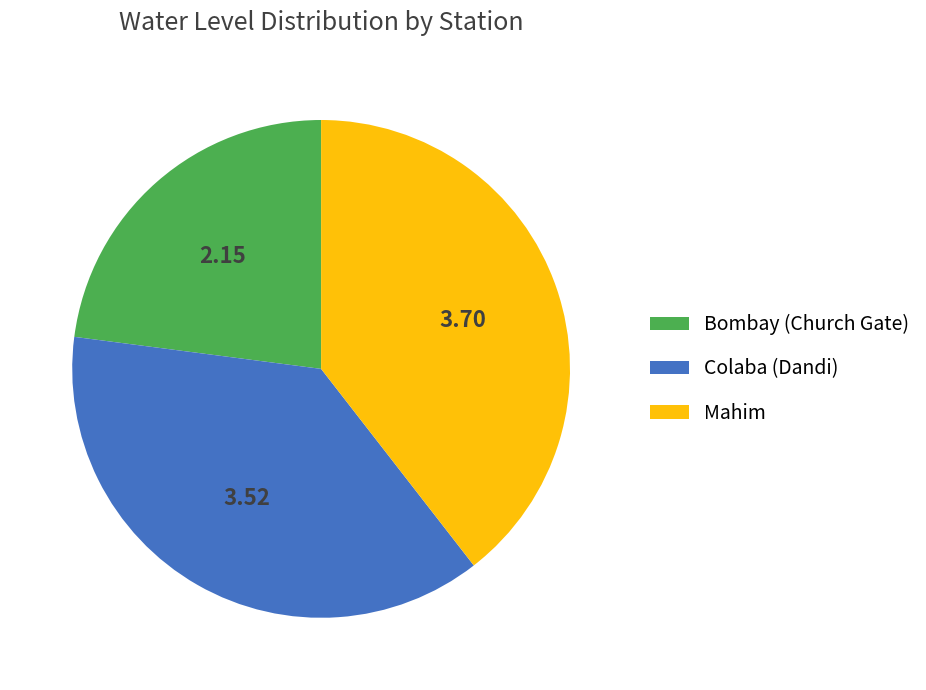

Which has a higher value, Bombay (Church Gate) or Colaba (Dandi)?

Colaba (Dandi)